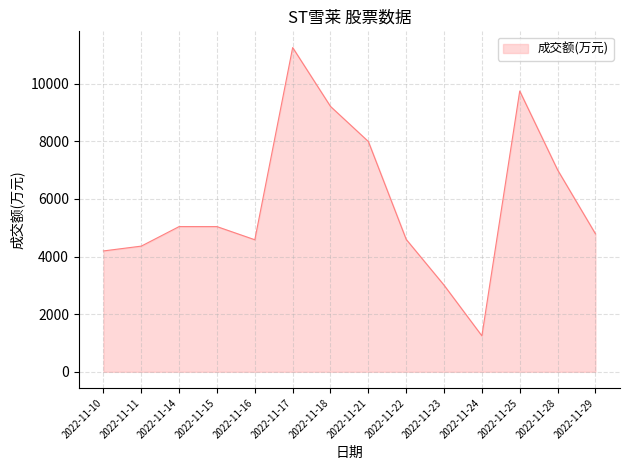

What is the ratio of the value at 2022-11-21 to the value at 2022-11-29?

1.7